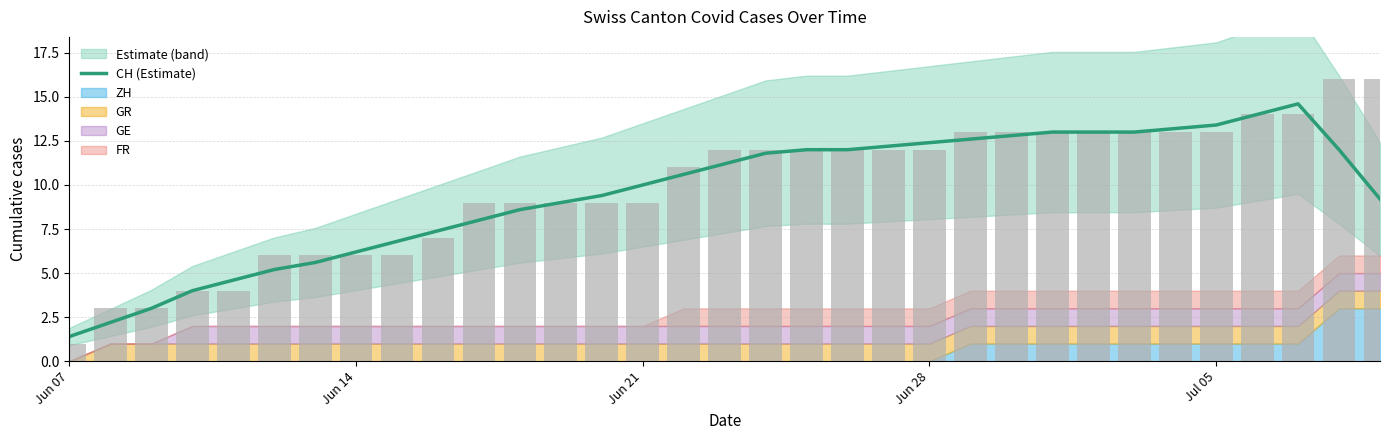

What is the difference between the maximum and minimum values?

13.2